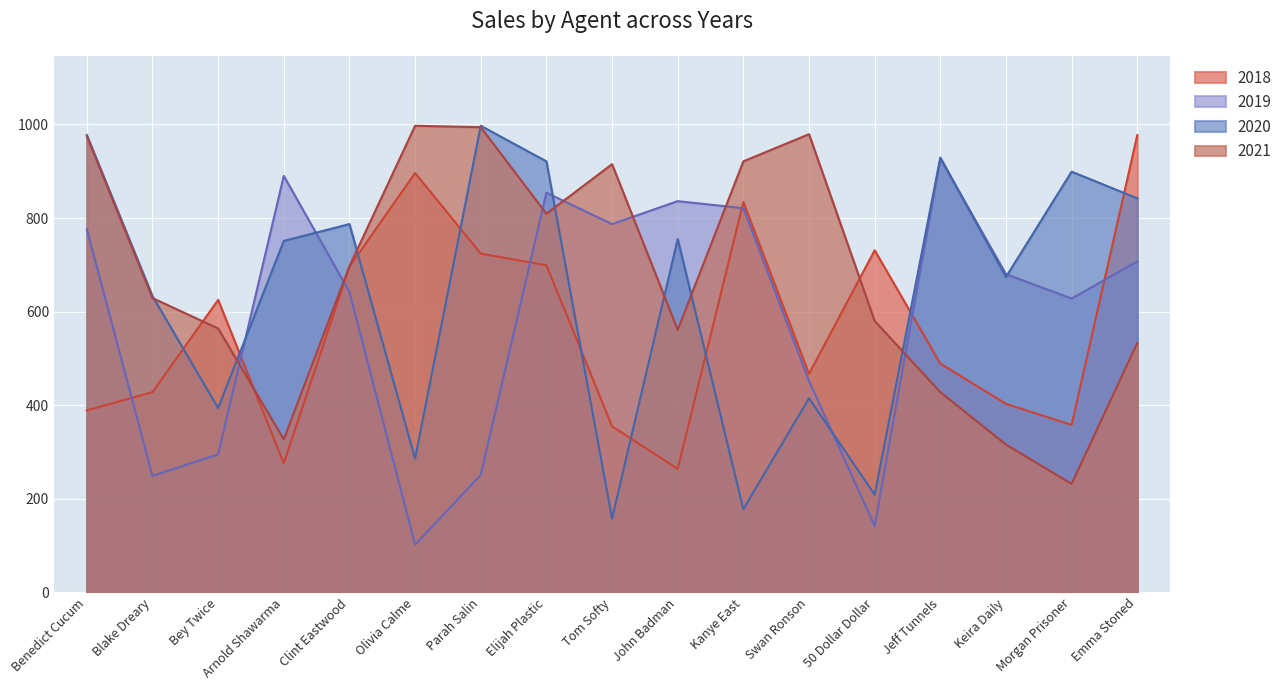

At which category does 2018 reach its first local valley?

Arnold Shawarma